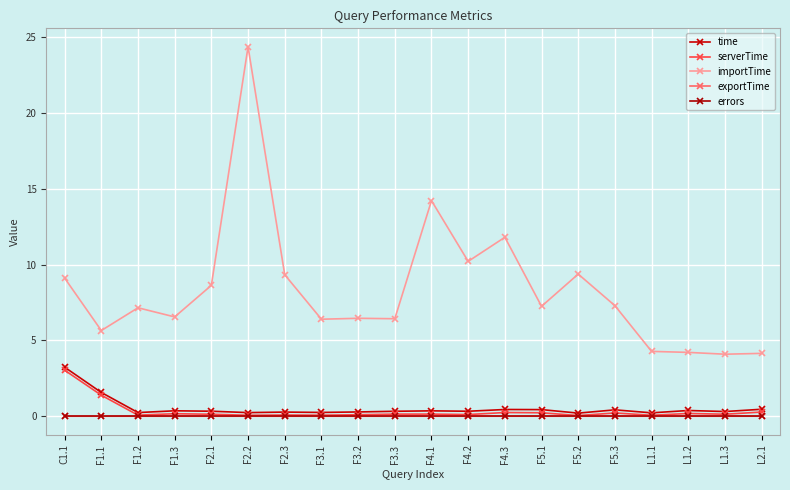

How many distinct data groups are displayed?

5